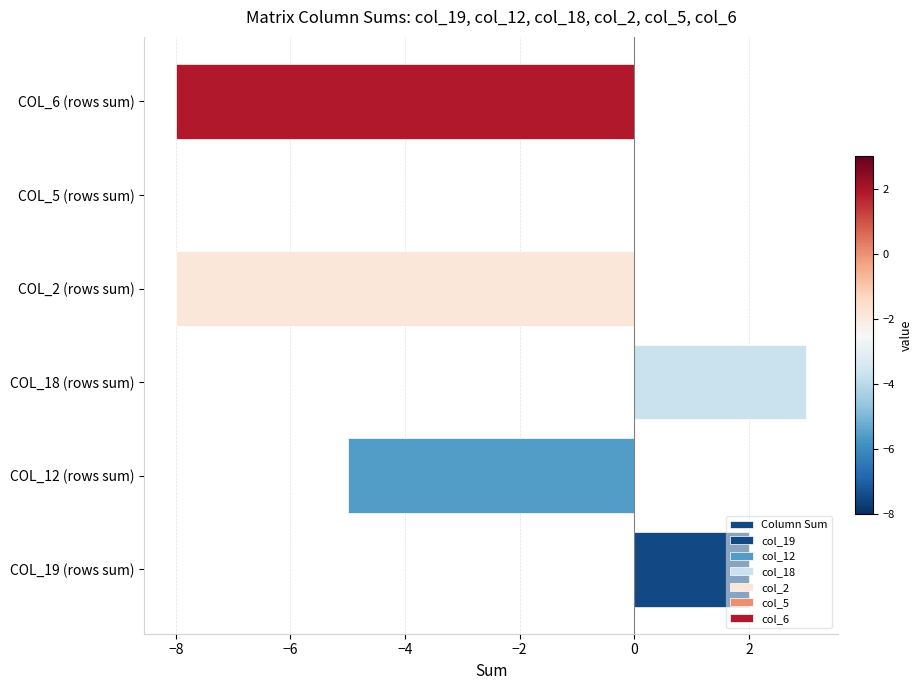

Is it true that the value at COL_5 (rows sum) is 0?

True